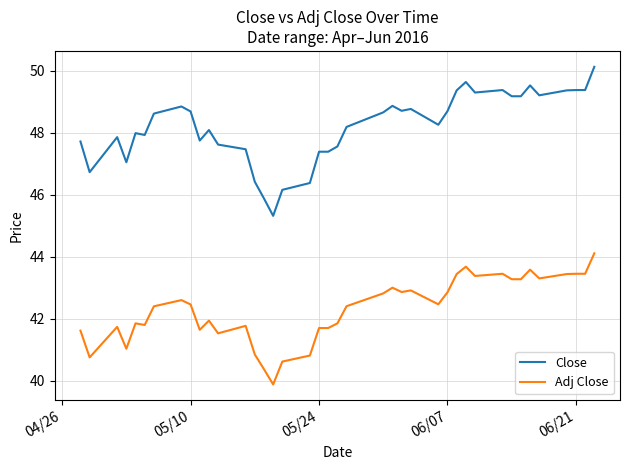

True or false: Close and Adj Close intersect in this chart.

False